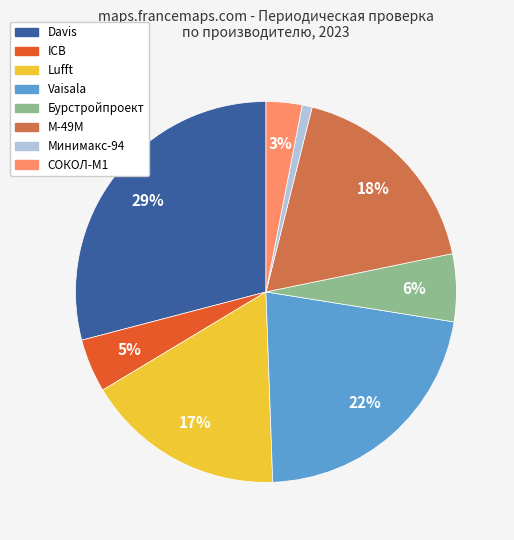

What is the smallest slice in the pie chart?

Минимакс-94